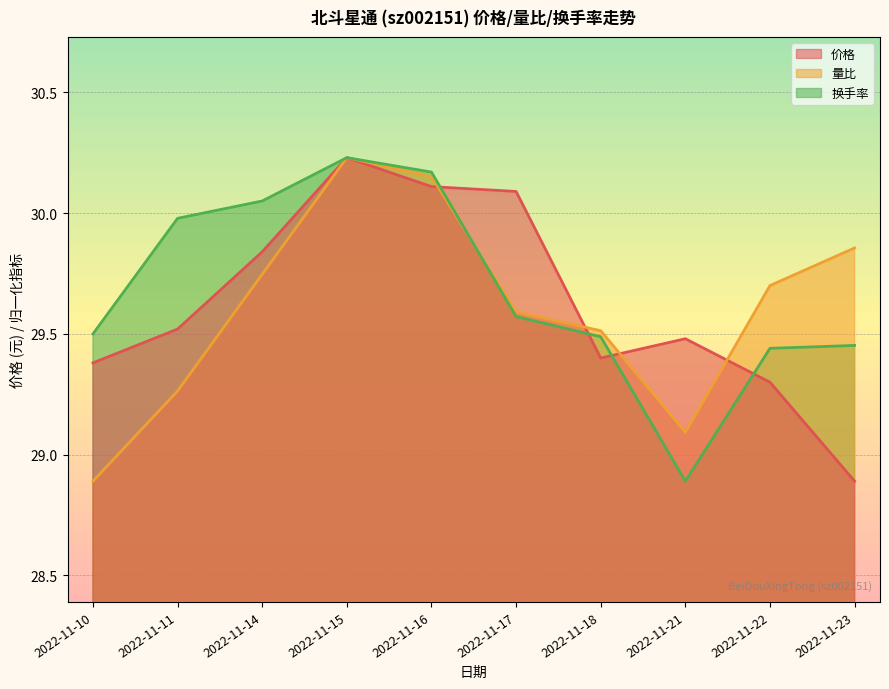

List the series in order of their peak value, lowest first.

价格, 量比, 换手率